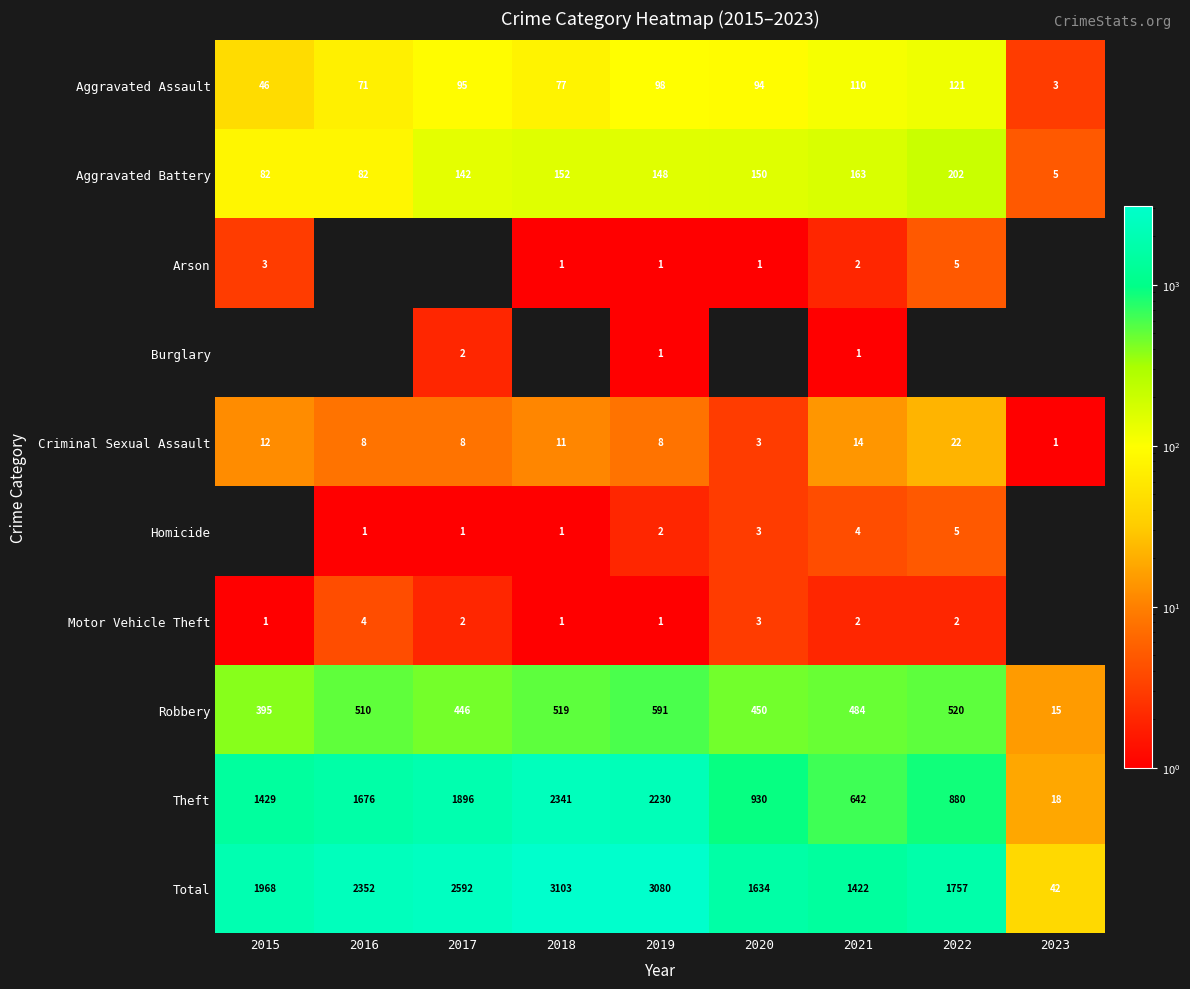

At which label does Criminal Sexual Assault first exceed 8?

2015